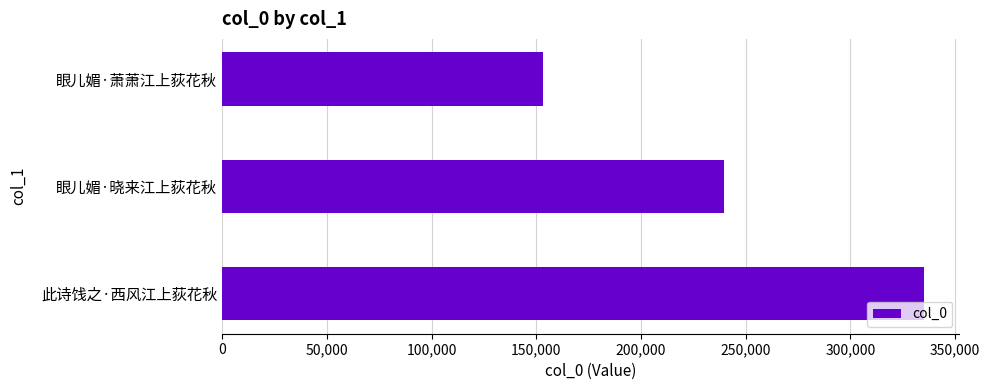

Reading top to bottom, list all the values displayed in this chart.

眼儿媚·萧萧江上荻花秋=153184	眼儿媚·晓来江上荻花秋=239419	此诗饯之·西风江上荻花秋=335298